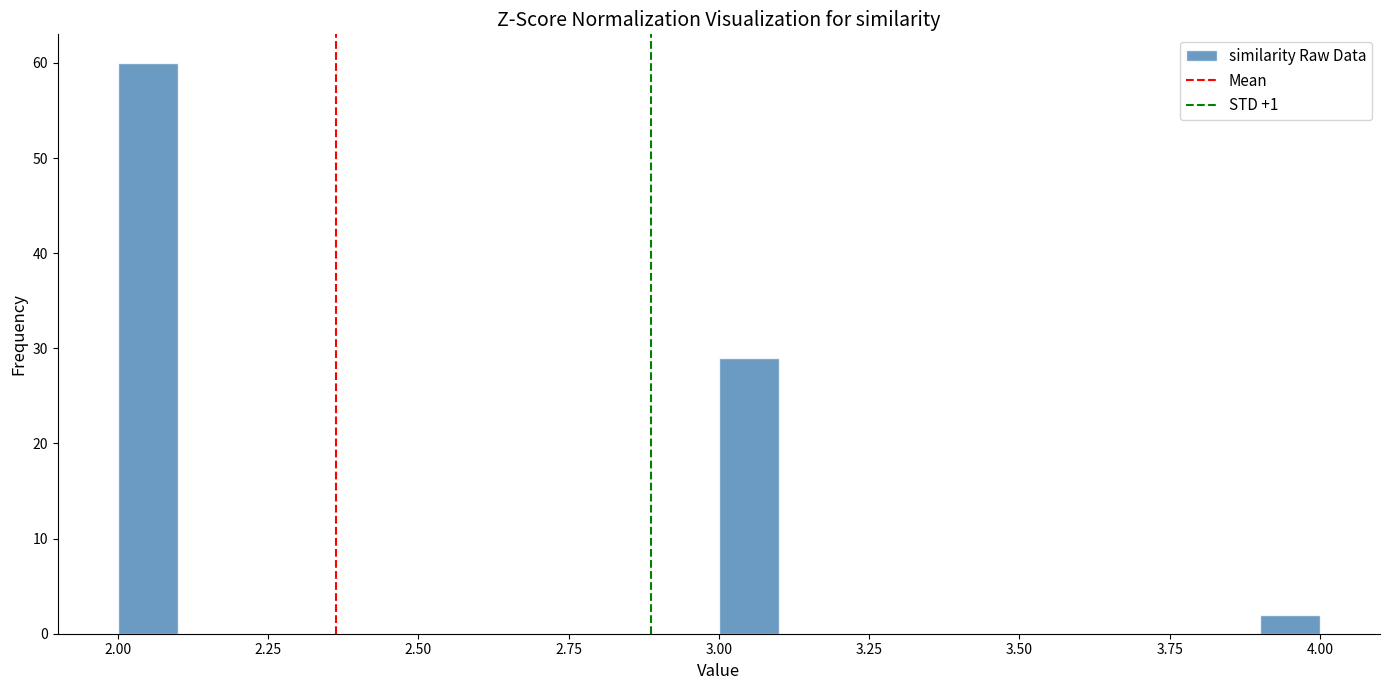

Read against the x-axis, roughly where is the centre of the tallest bar?

2.05